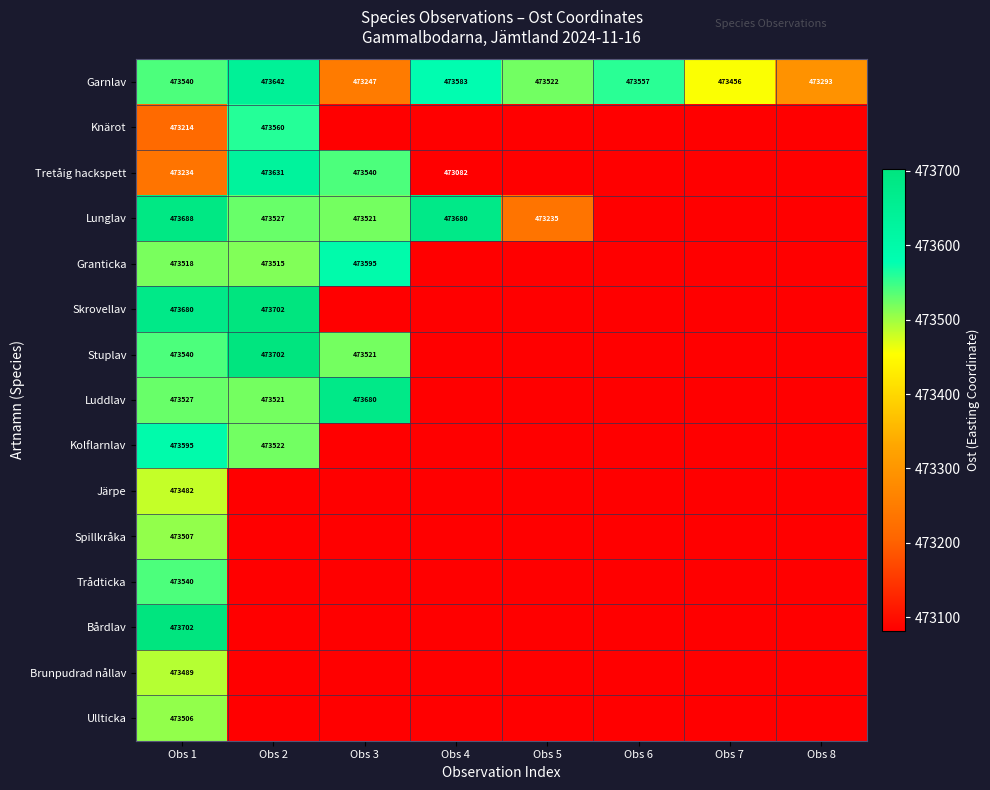

True or false: Lunglav has a value of 790107 at Obs 5.

False